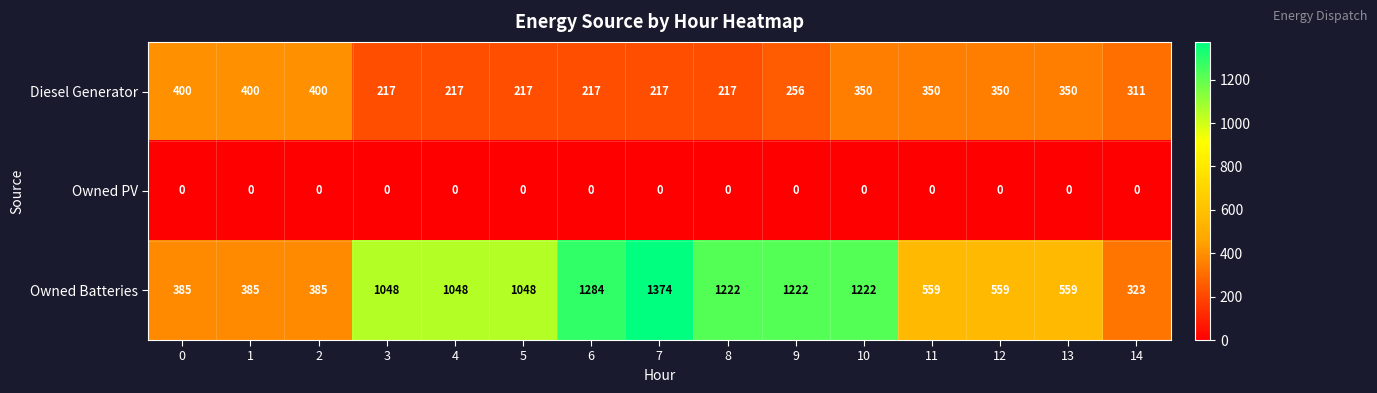

The value of Diesel Generator at 3 is 217. True or false?

True